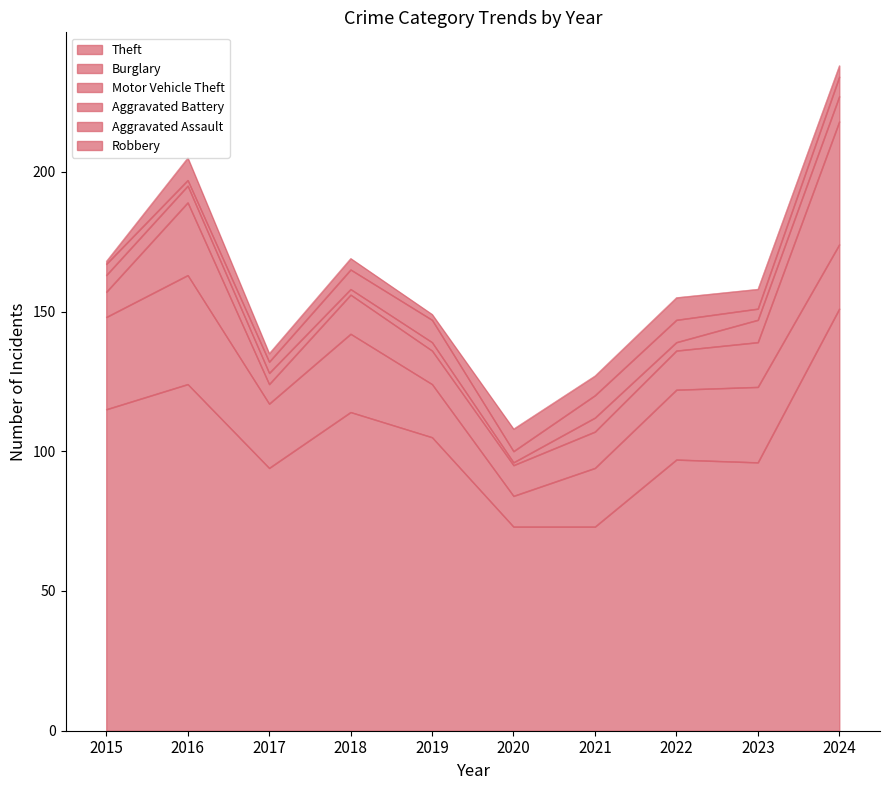

What is the total value across all series at 2016?

205